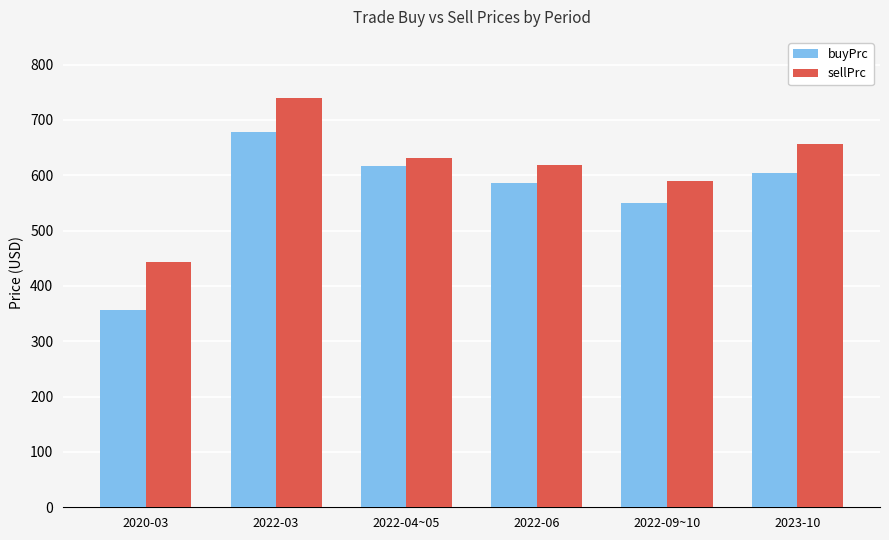

Which series has the largest total across all categories?

sellPrc